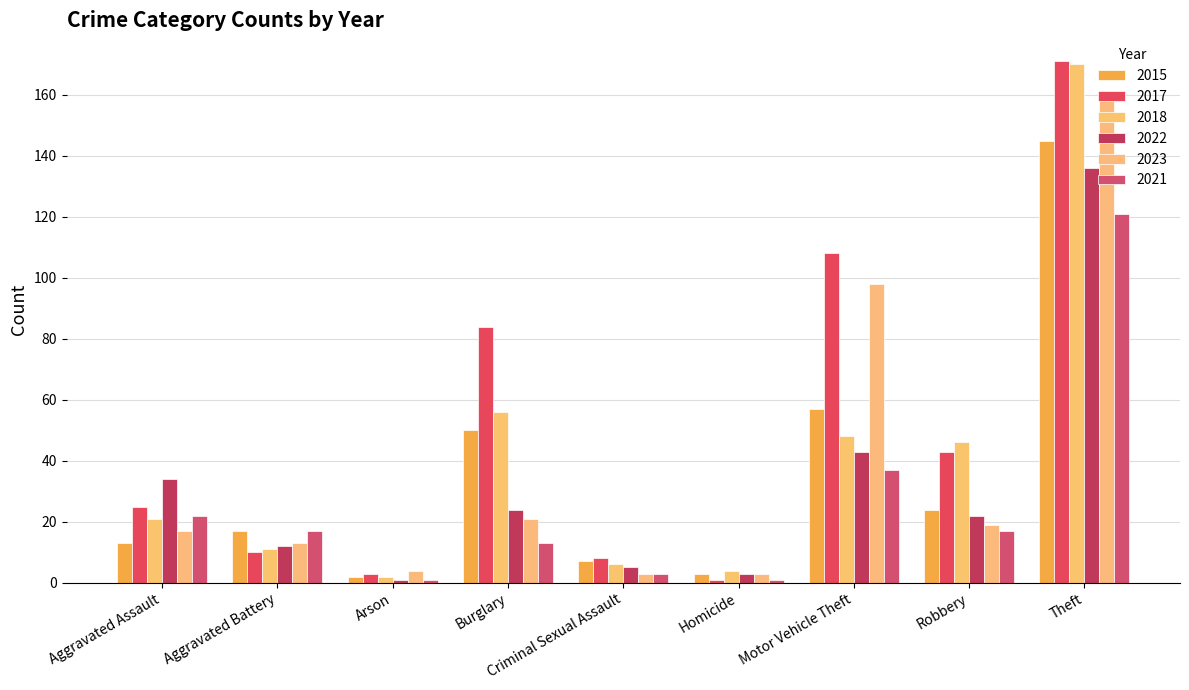

At which category does the chart reach its peak across all series?

Theft